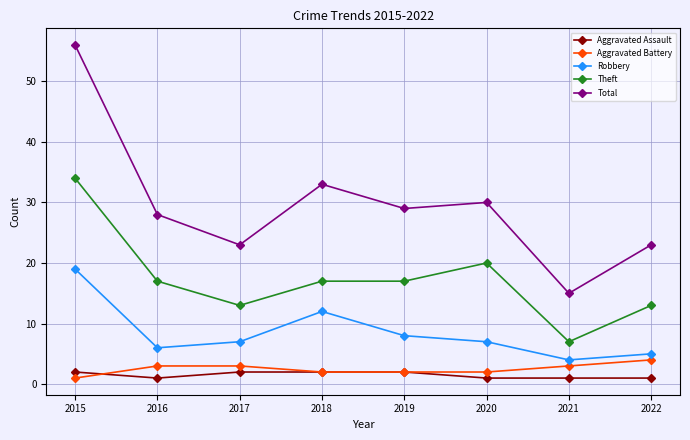

Which series changed the most between 2016 and 2021?

Total